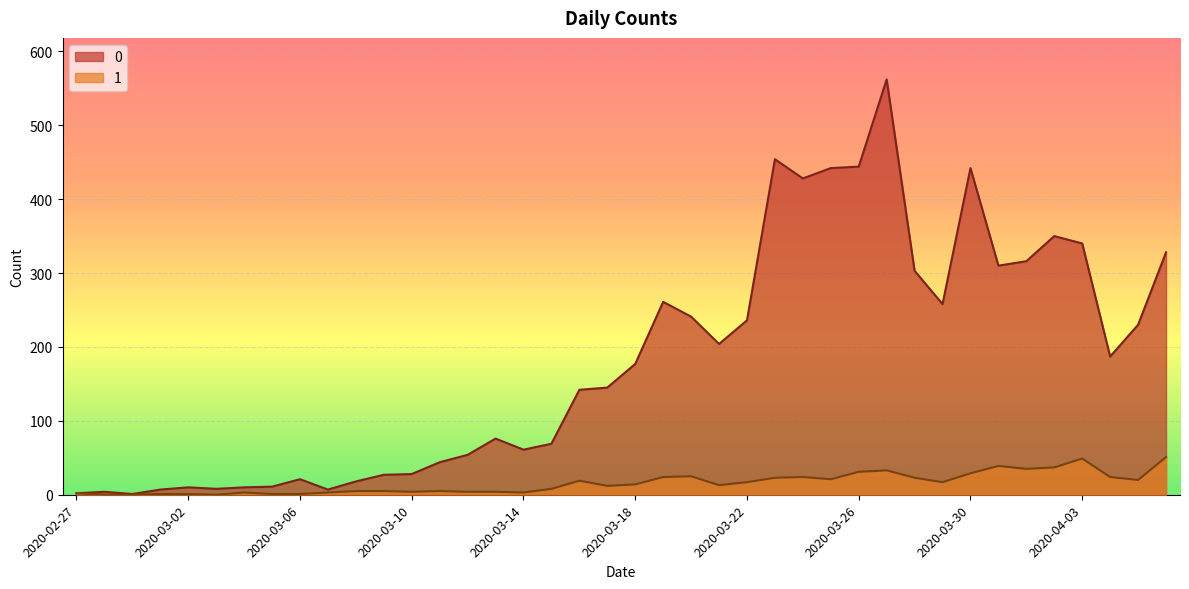

What is the label of the 14th point from the right?

2020-03-24